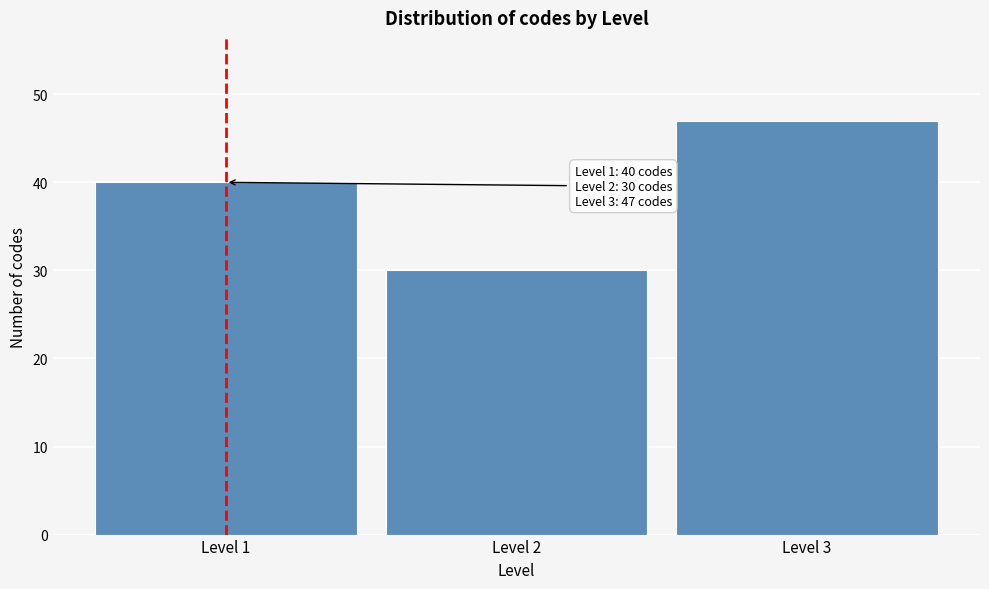

Reading right to left, transcribe all the data shown in this chart.

Level 3=47	Level 2=30	Level 1=40